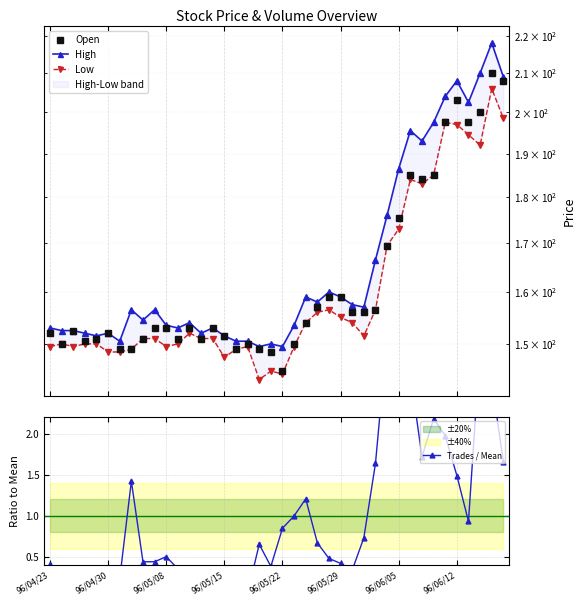

True or false: Trades / Mean and High intersect in this chart.

False